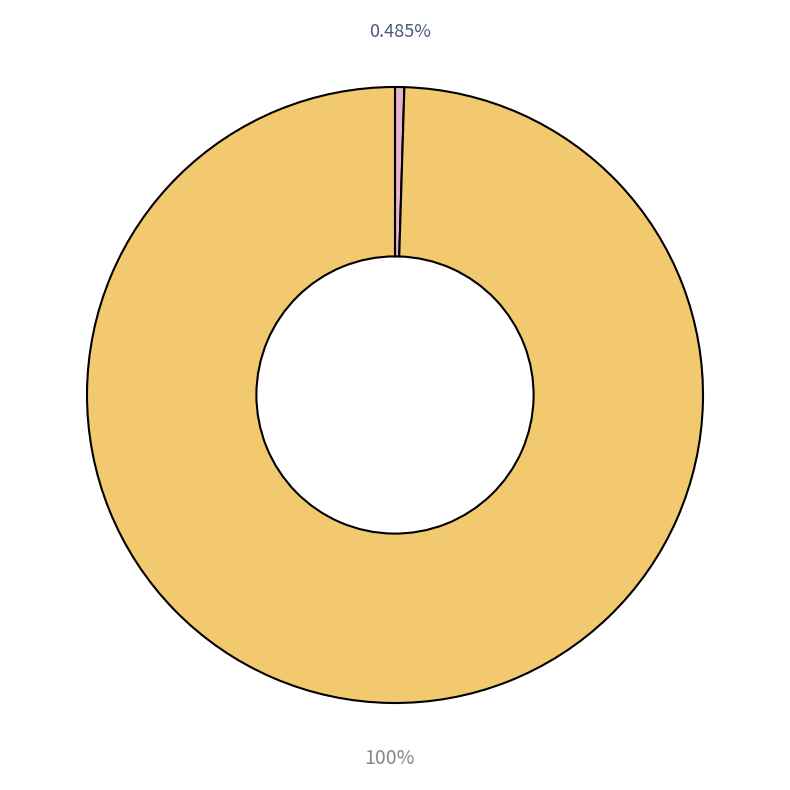

Is there a majority slice in this chart?

Yes